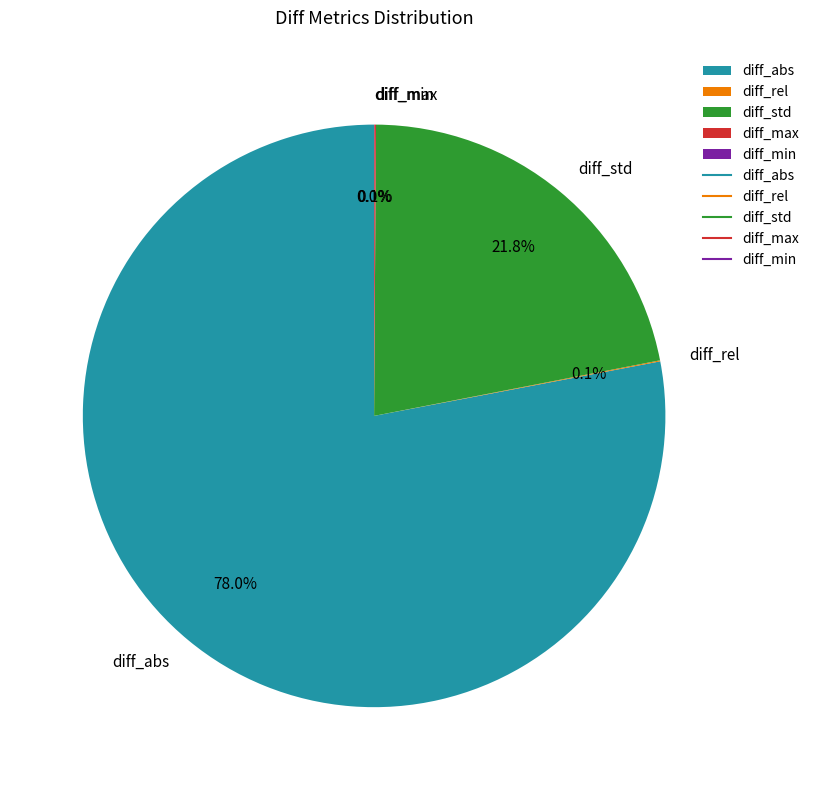

Which slice is the largest?

diff_abs